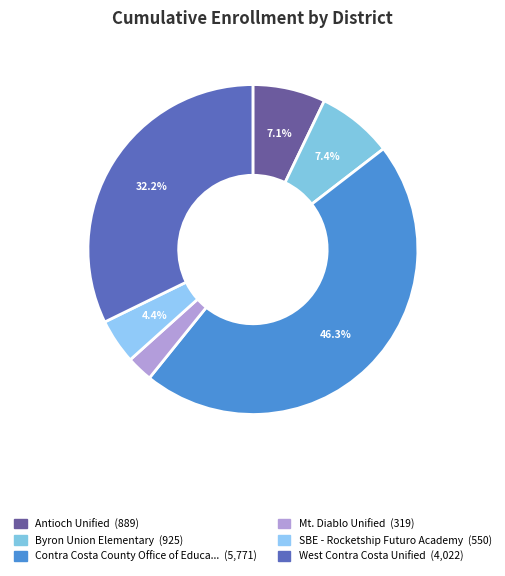

Rank the categories by value from highest to lowest.

Contra Costa County Office of Education, West Contra Costa Unified, Byron Union Elementary, Antioch Unified, SBE - Rocketship Futuro Academy, Mt. Diablo Unified